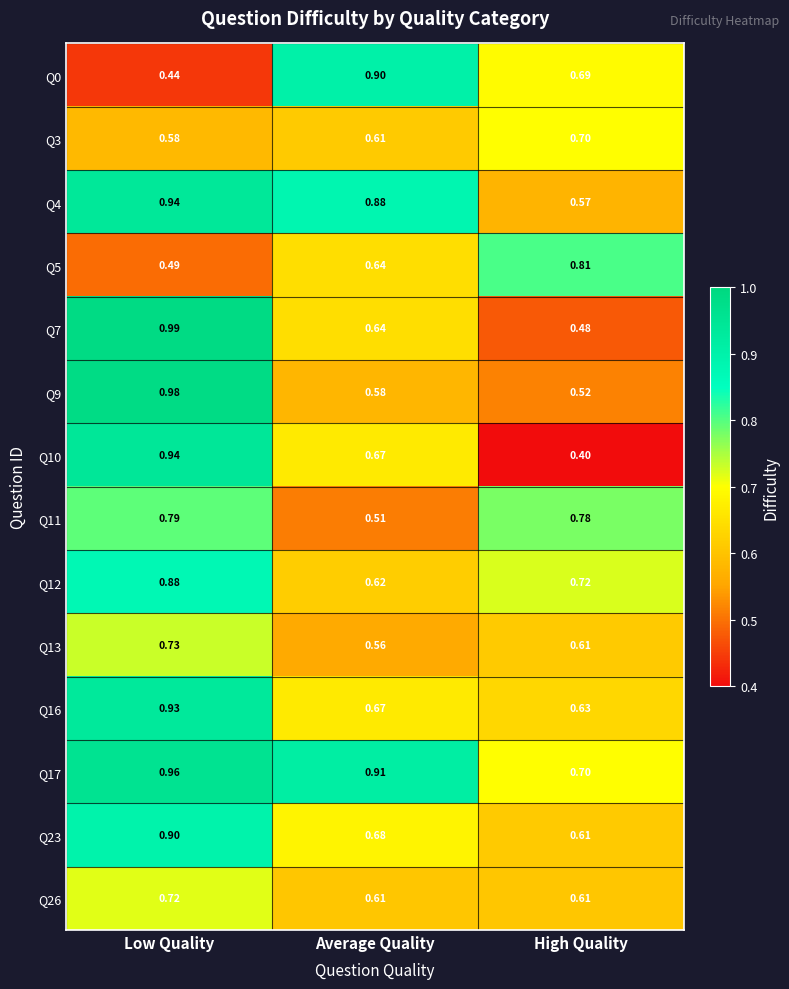

At which category is the sum across all series the highest?

Low Quality